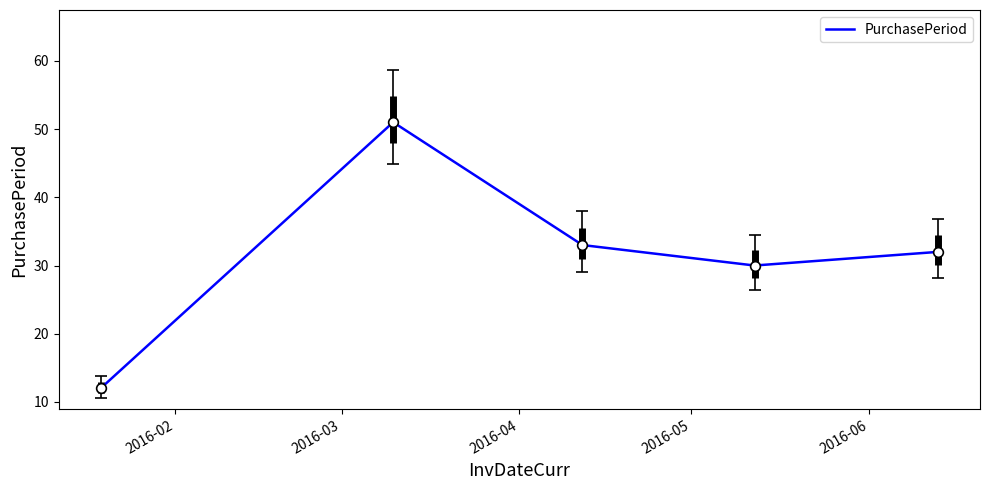

True or false: the data has more than 2 interior local peaks.

False